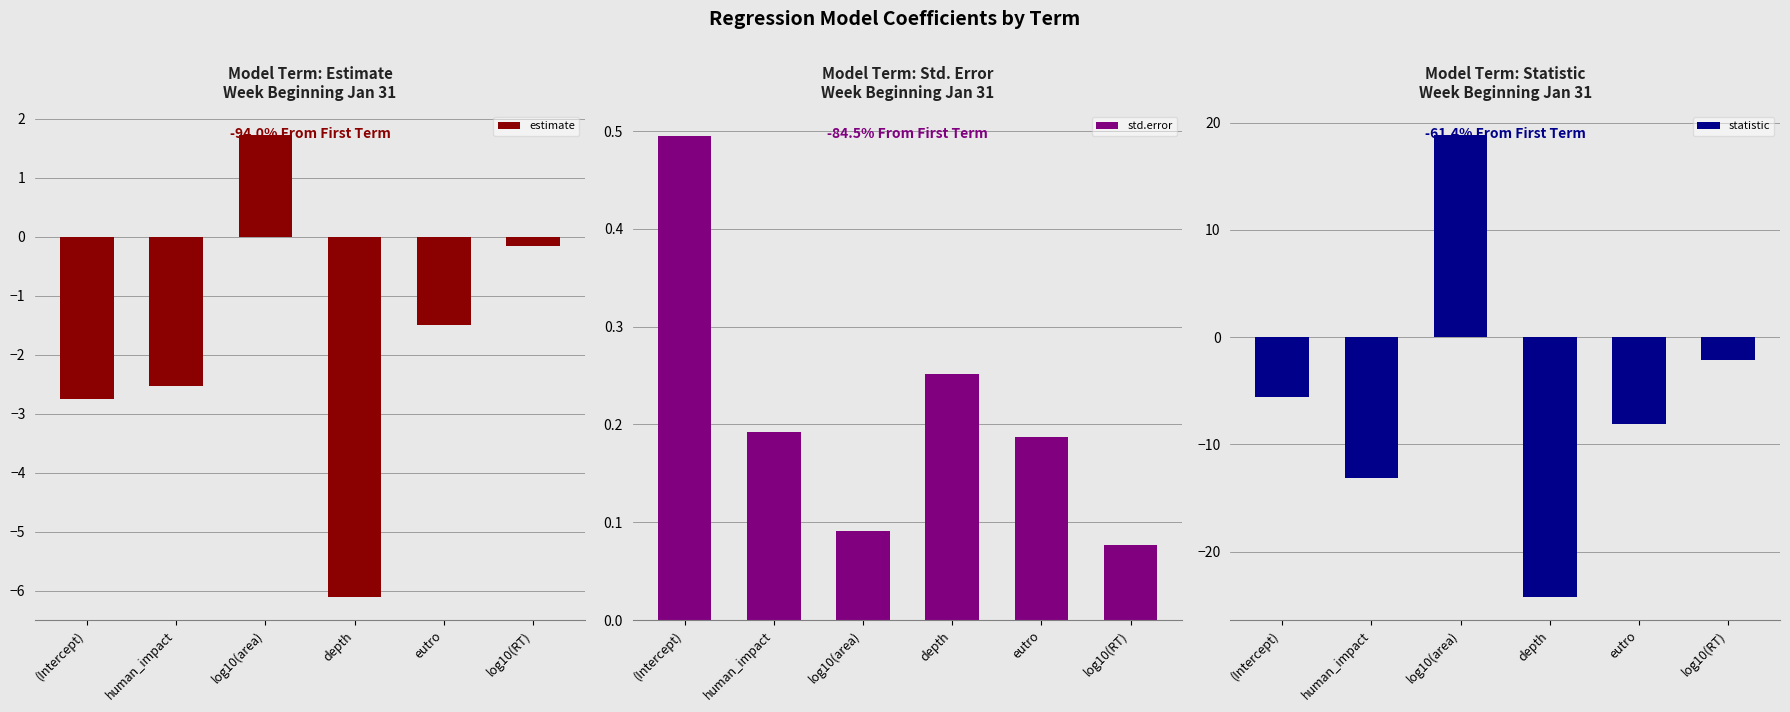

How many distinct data groups are displayed?

3